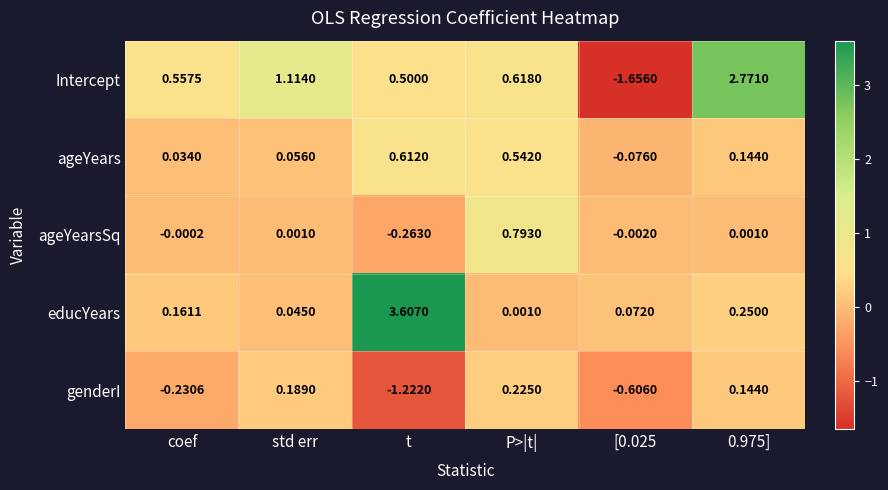

At which category is the sum across all series the highest?

0.975]